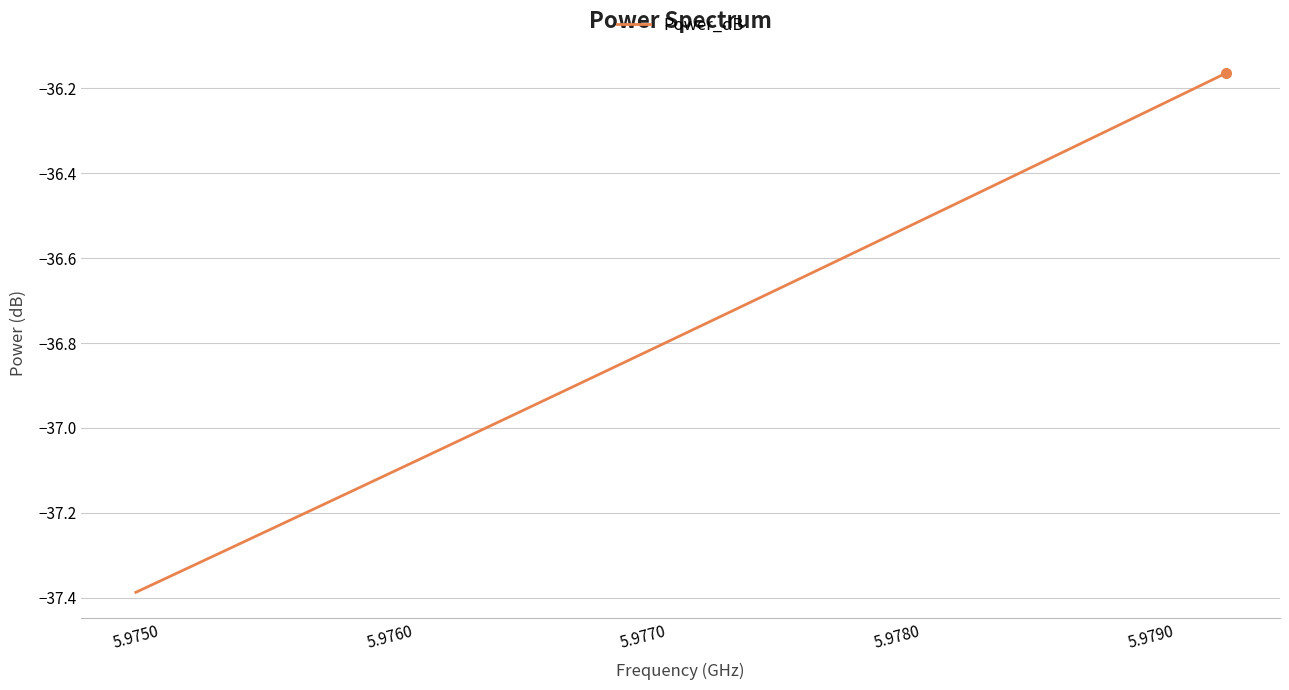

Does the chart have visible grid lines?

Yes